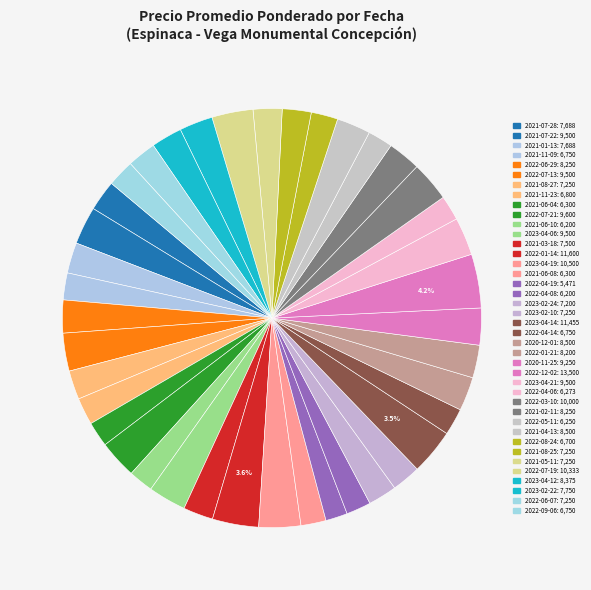

How many slices are in this pie chart?

40